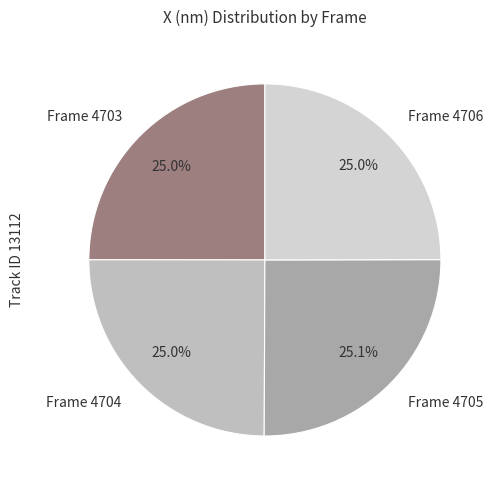

Does Frame 4705 represent more than half of the total?

No